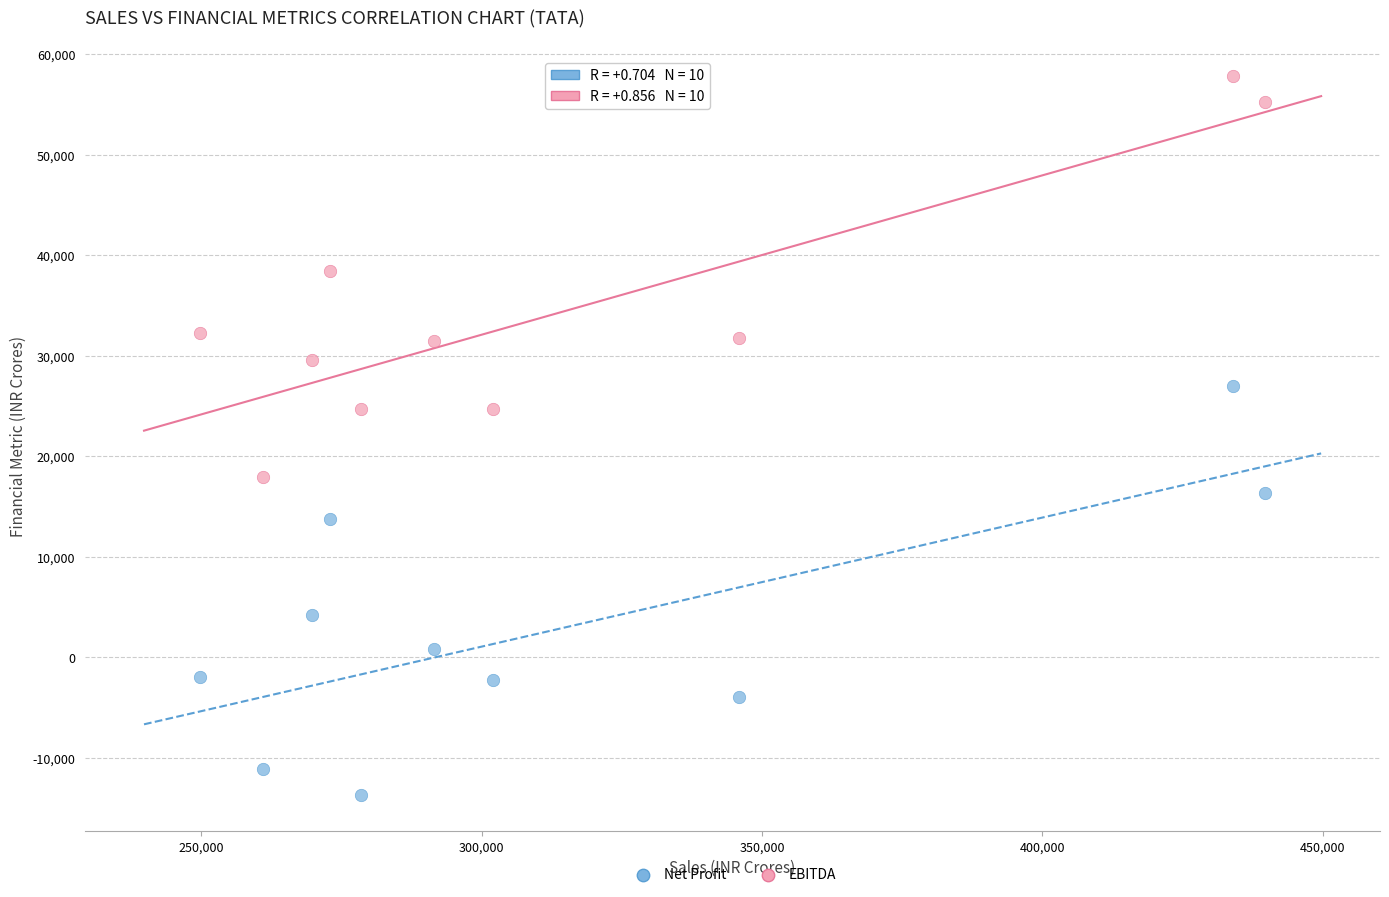

Which series reaches the minimum Y coordinate?

Net Profit